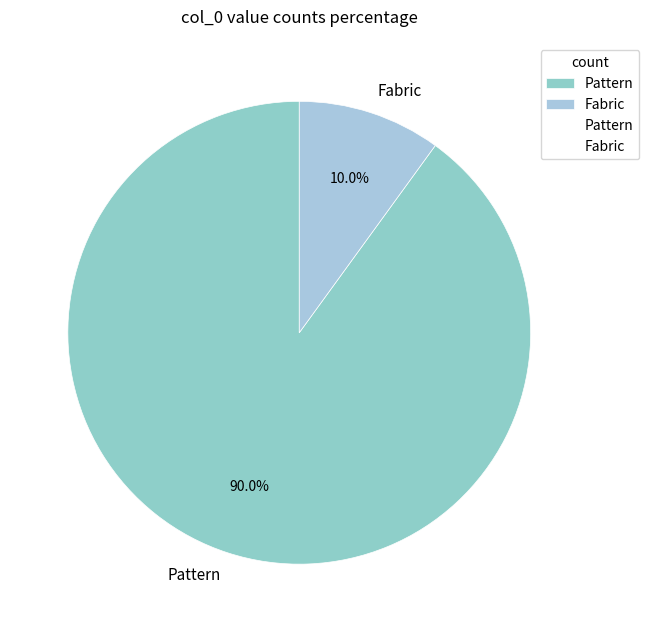

What percentage is NOT represented by Fabric?

90.0%